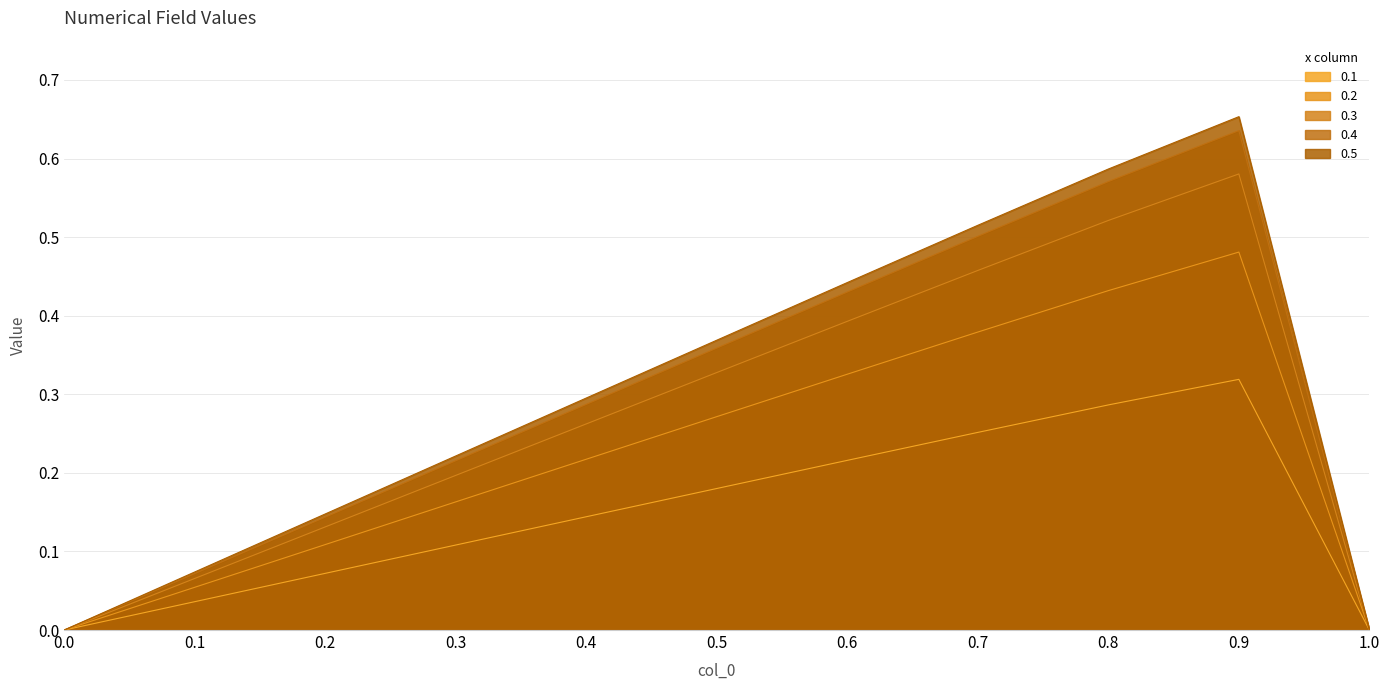

At which label does 0.5 reach its peak?

0.9